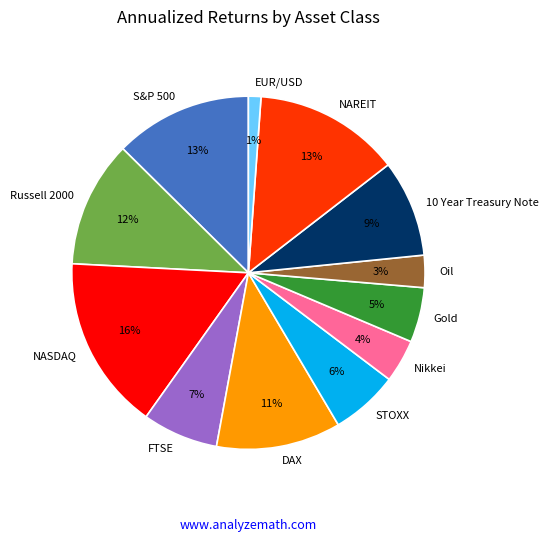

Which category has the smallest portion of the pie?

EUR/USD